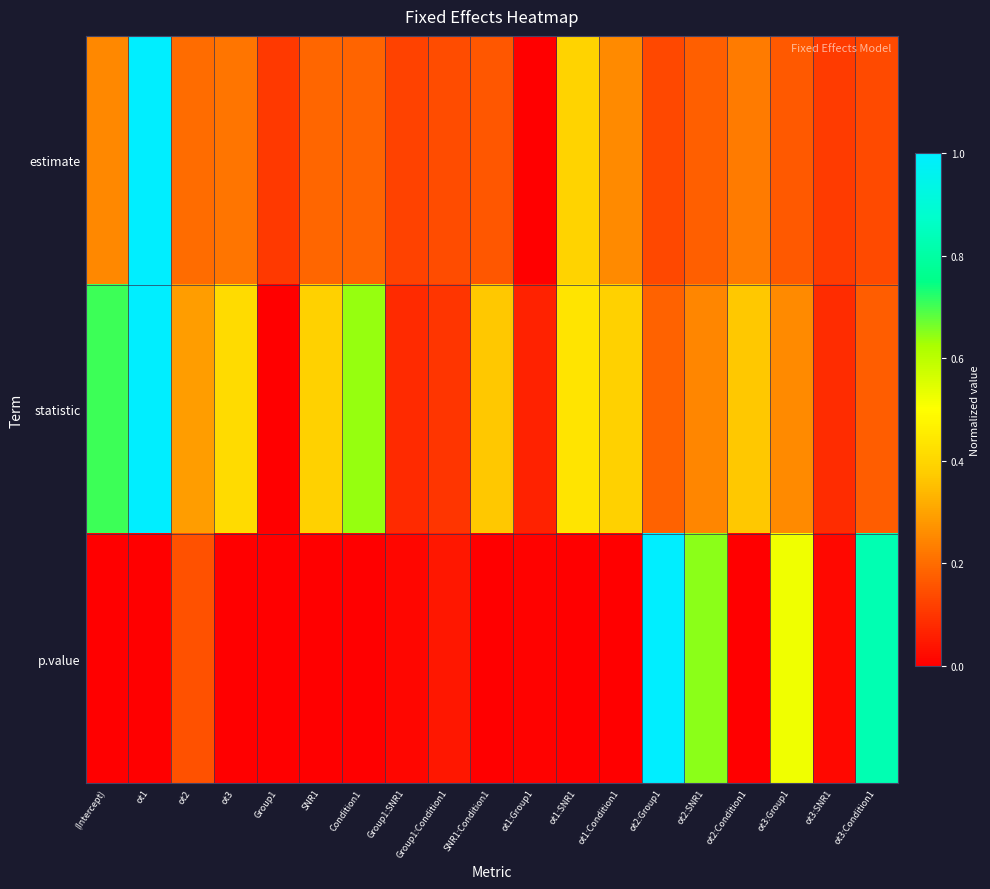

Rank the series by their maximum value, from lowest to highest.

estimate, statistic, p.value